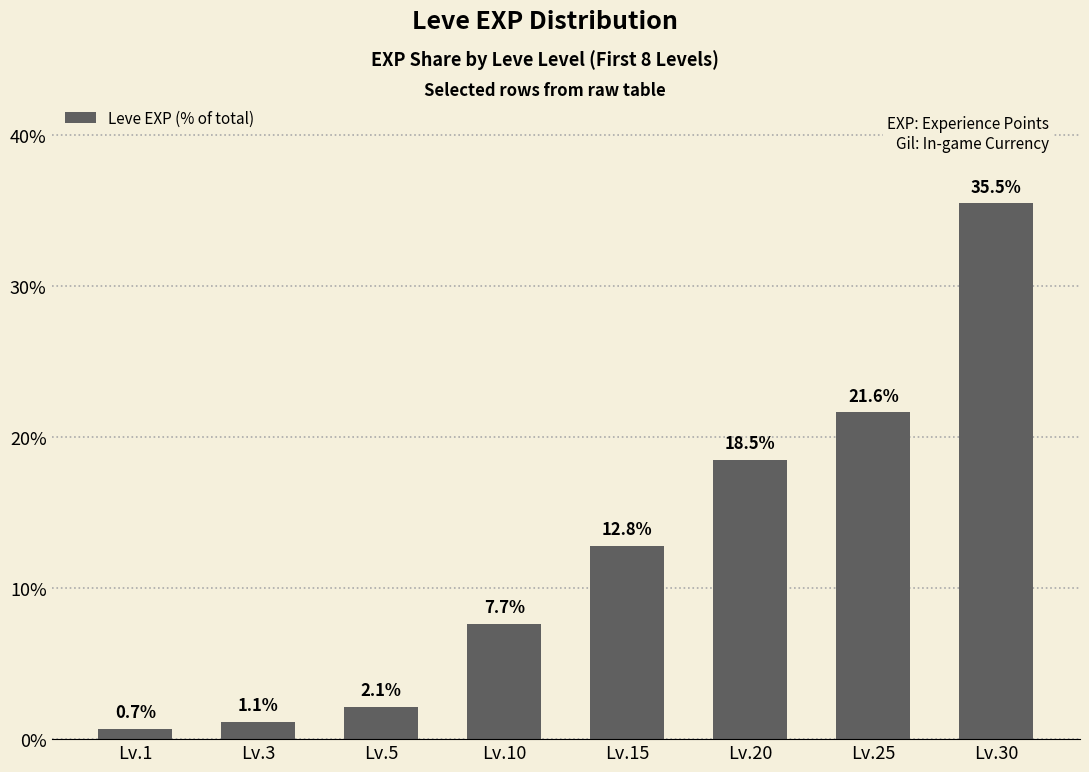

True or false: the data shows 35.5 at Lv.30.

True